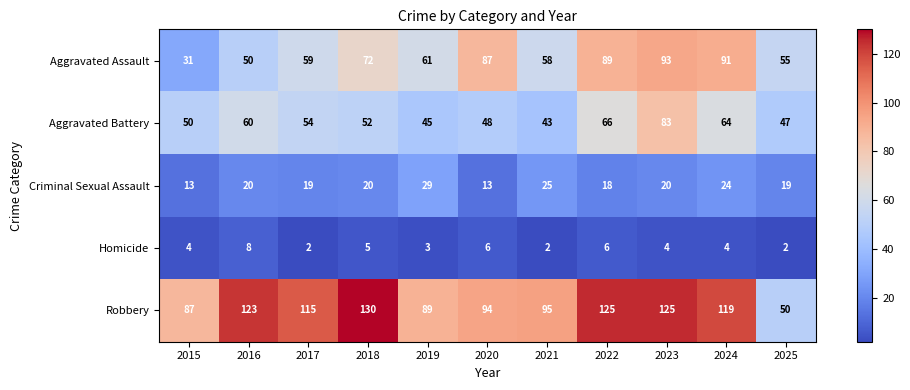

How many series are shown in this chart?

5